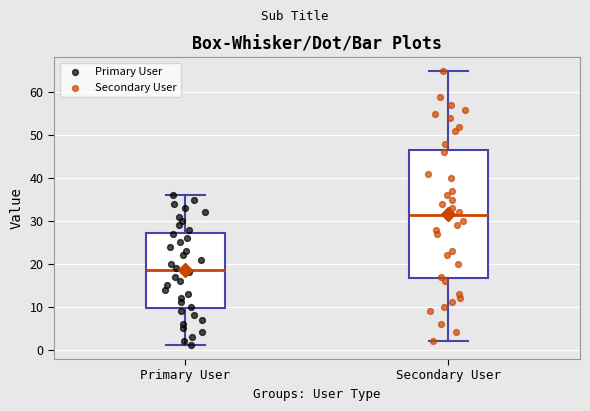

Where is the upper edge of the box for Secondary User on the y-axis? The values are not printed on the chart, so give them approximately, as read against the axis.

47